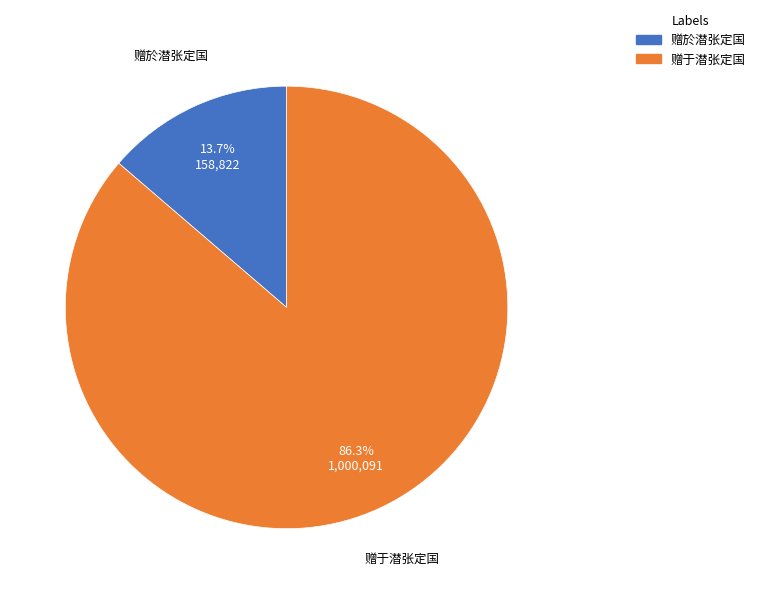

Count the number of slices in the pie.

2